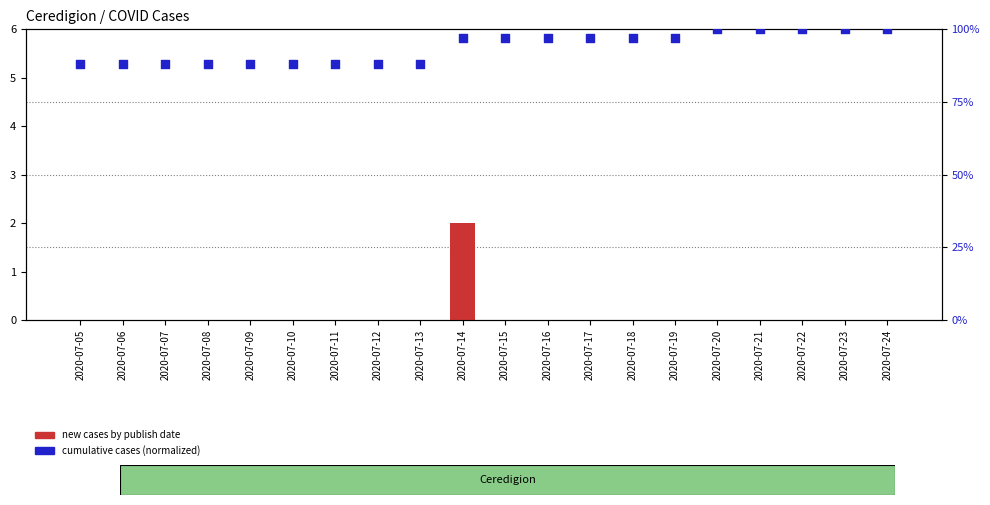

Which series has the largest total across all categories?

cumulative cases (normalized)